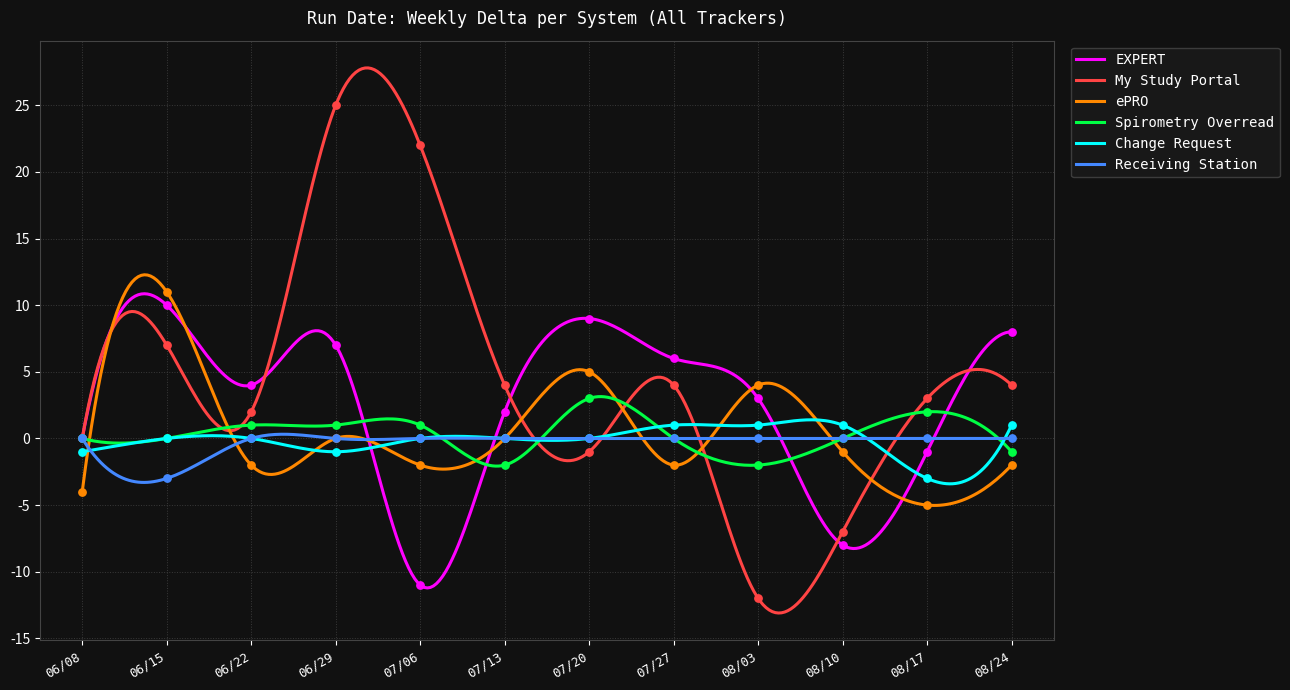

What is the total value across all series at 07/27?

9